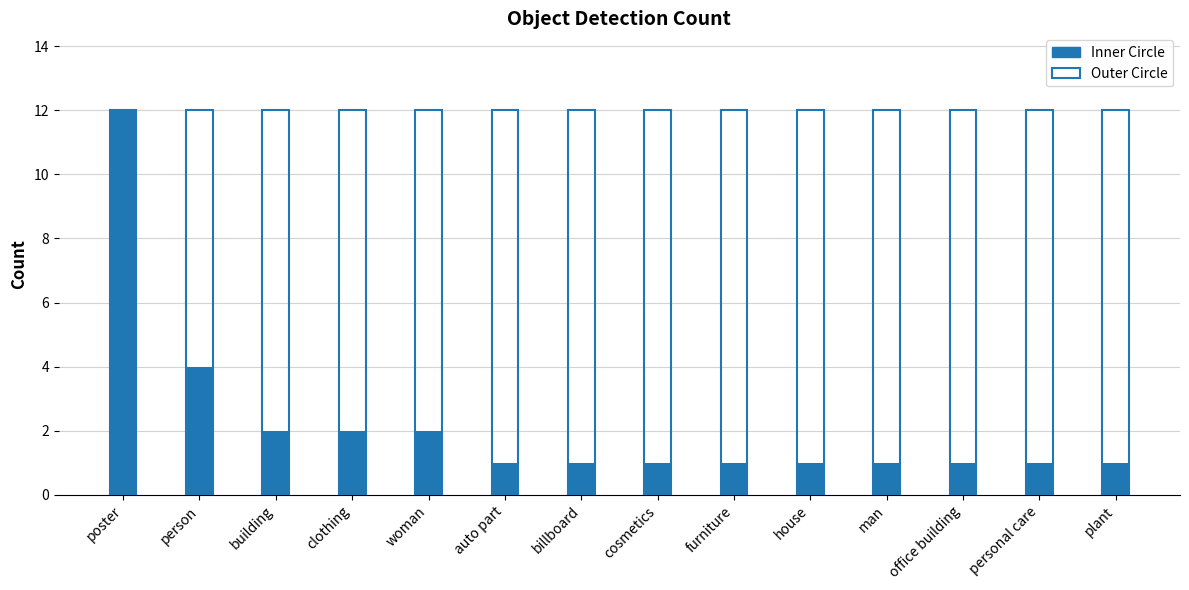

Rank the series by their maximum value, from lowest to highest.

Count (filled), Count (outline)